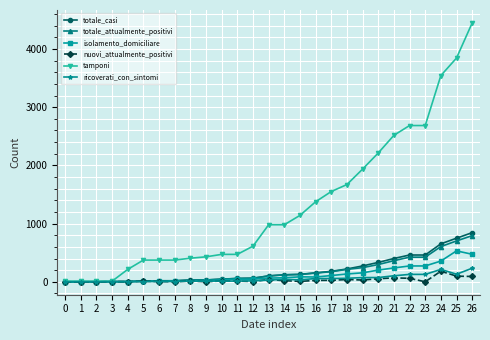

What is the value of the tamponi point at the 15th from the left?

980